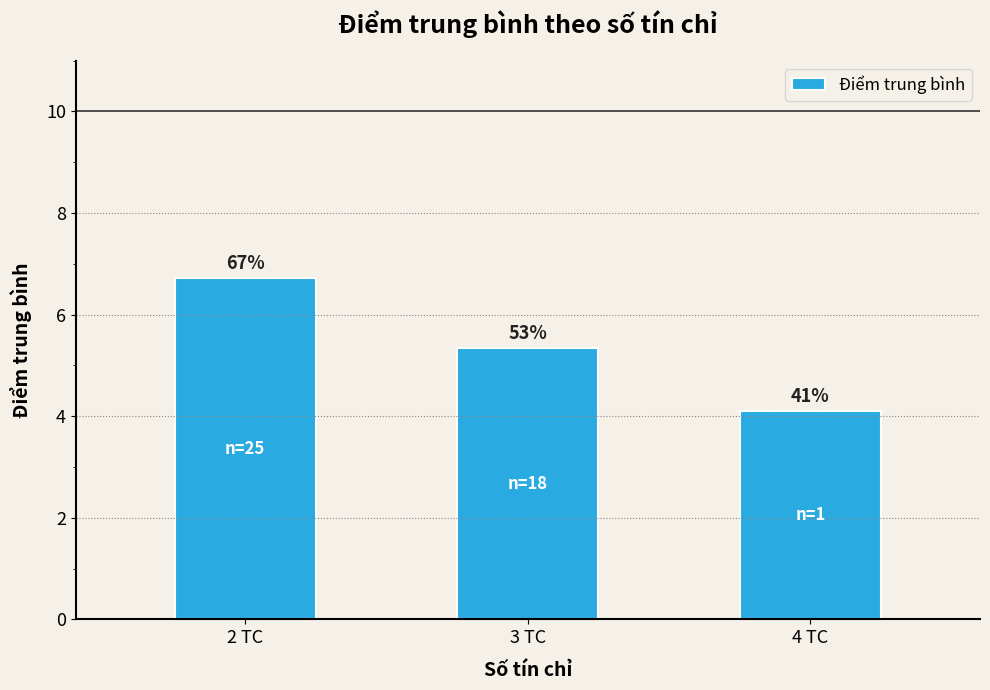

Does the chart contain any negative values?

No